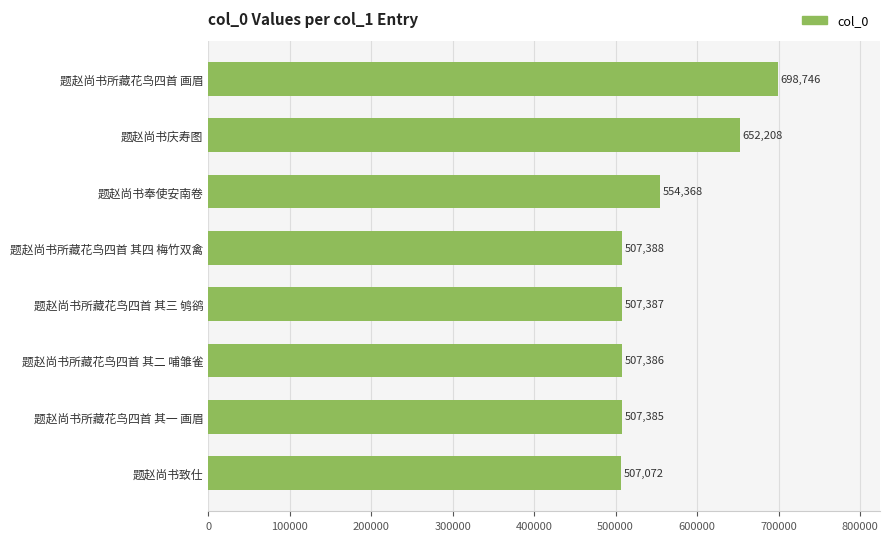

Is it true that the value at 题赵尚书奉使安南卷 is 554368?

True